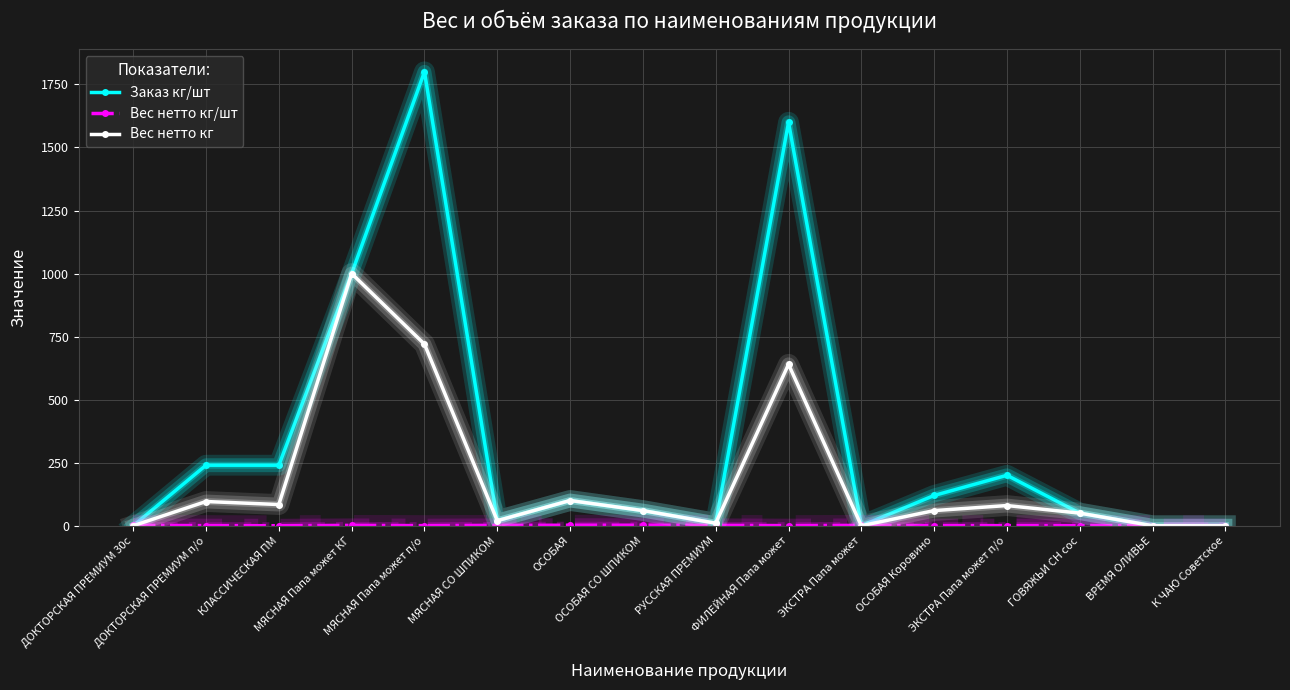

The Вес нетто кг series shows 661.8 at ВРЕМЯ ОЛИВЬЕ. True or false?

False